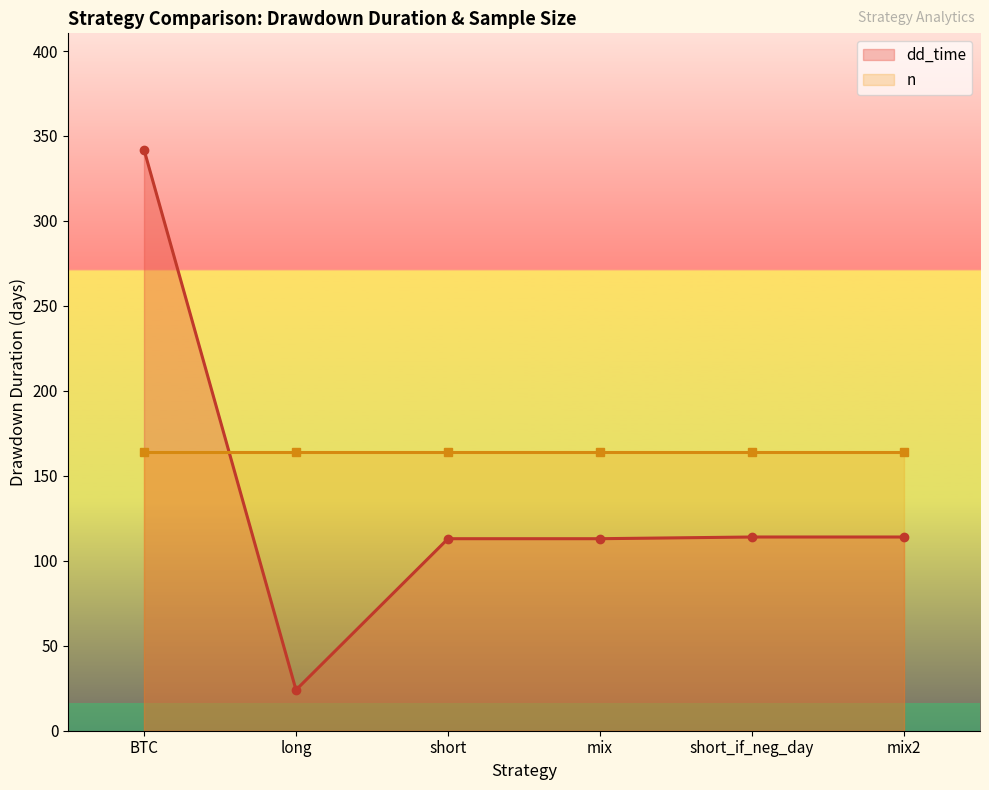

The value of n at long is 45.0. True or false?

False